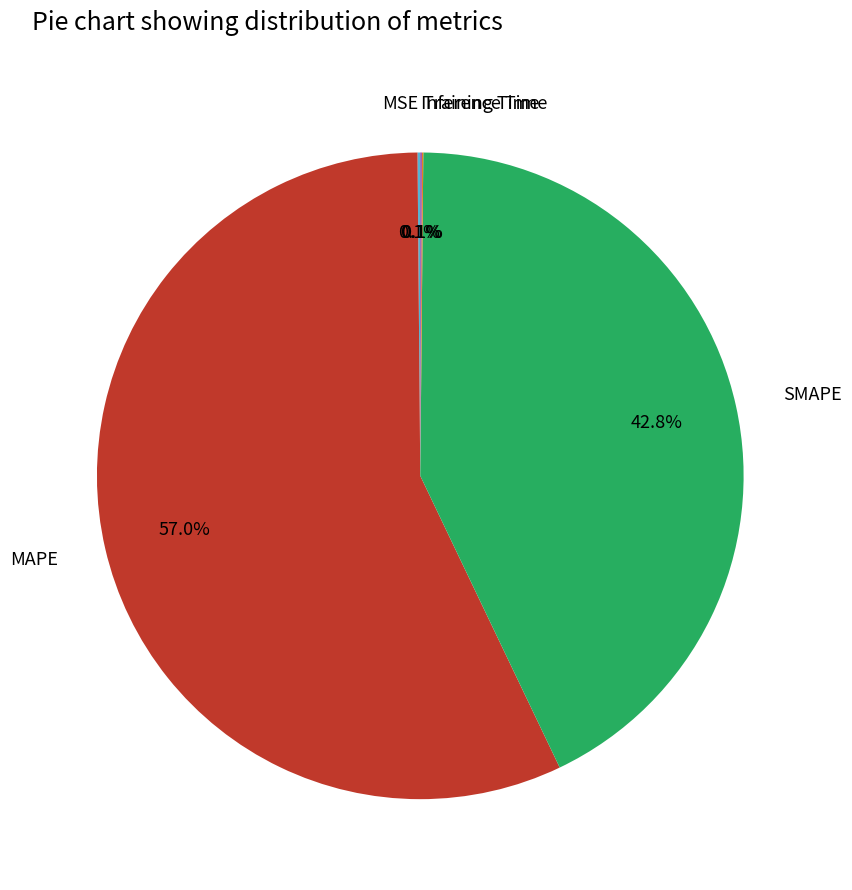

What is the majority slice?

MAPE